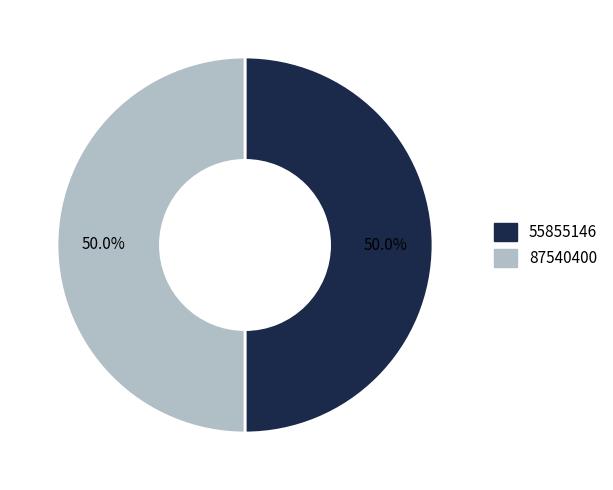

What is the total percentage of 87540400 and 55855146?

100.0%